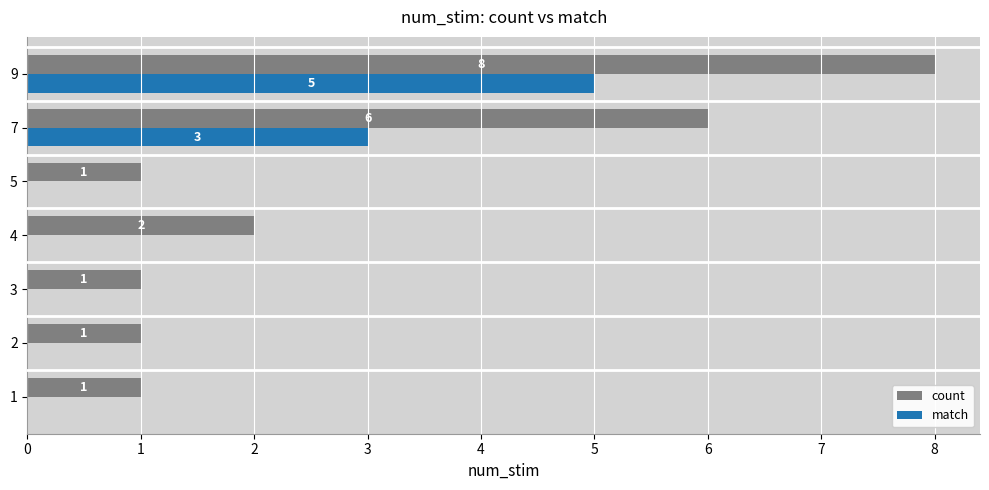

What is the sum of the count values at 4 and 7?

8